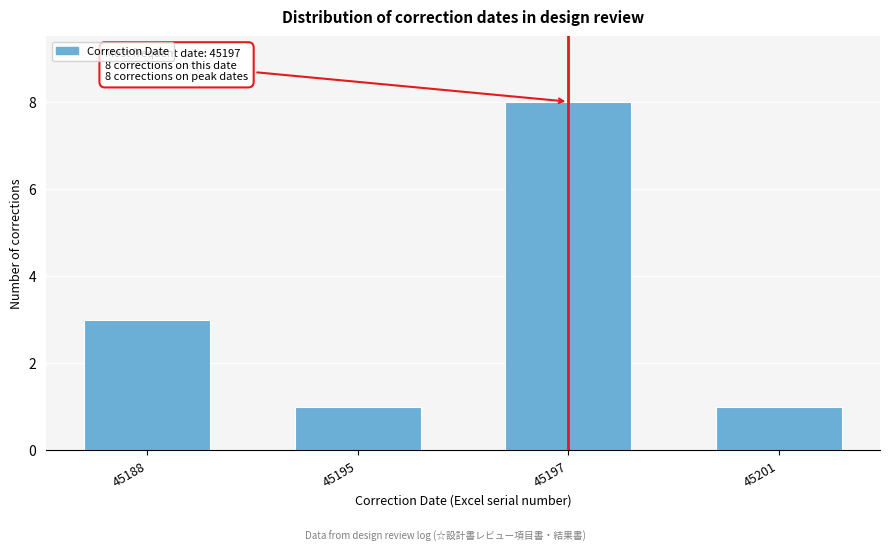

Reading left to right, what are all the values shown in this chart?

45188=3	45195=1	45197=8	45201=1